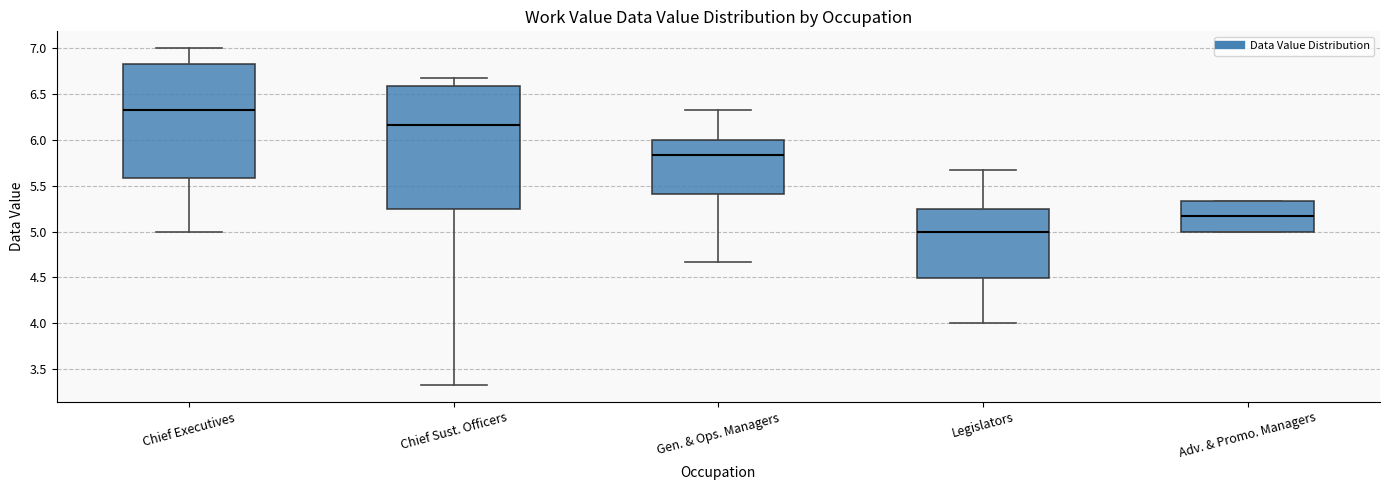

Where does the lower whisker of the box for Legislators end on the y-axis? The values are not printed on the chart, so give them approximately, as read against the axis.

4.00